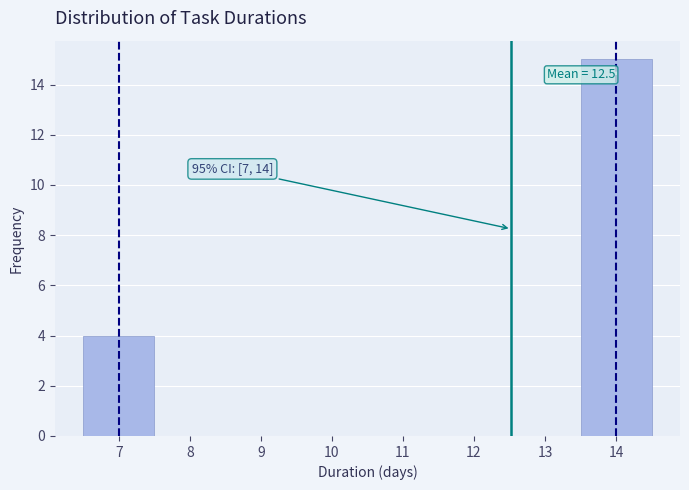

Which range on the x-axis has the tallest bar?

13.5 to 14.5